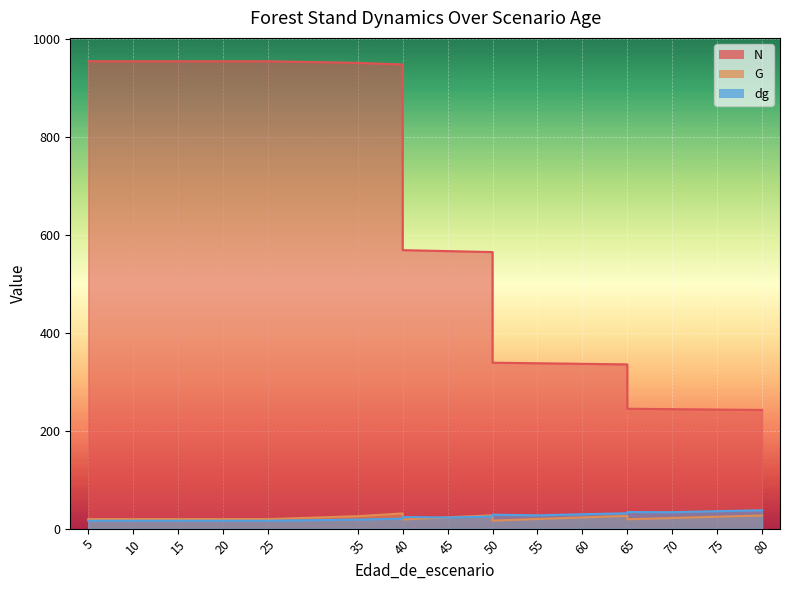

Reading right to left, list all the values displayed in this chart.

N: 242.4	243.3	244.1	245.0	335.6	336.7	337.9	339.1	565.1	567.1	569.0	948.4	951.6	954.9	954.9	954.9	954.9	954.9	954.9
G: 26.9	24.3	21.7	19.0	26.0	22.9	19.7	16.4	27.3	23.1	18.7	31.1	25.5	19.5	19.5	19.5	19.5	19.5	19.5
dg: 37.6	35.7	33.6	33.9	31.4	29.4	27.2	28.5	24.8	22.8	23.8	20.4	18.5	16.1	16.1	16.1	16.1	16.1	16.1